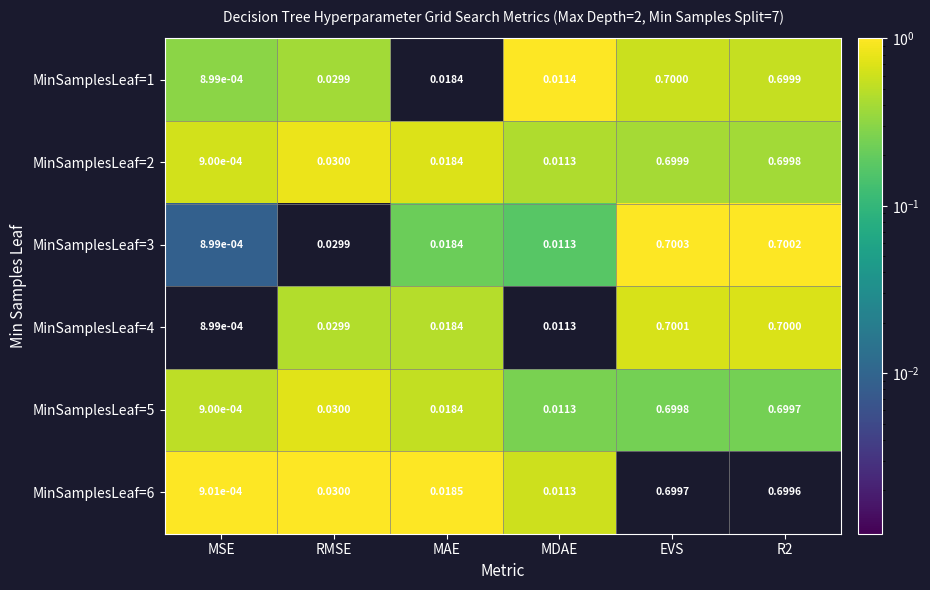

At which category is the sum across all series the highest?

EVS